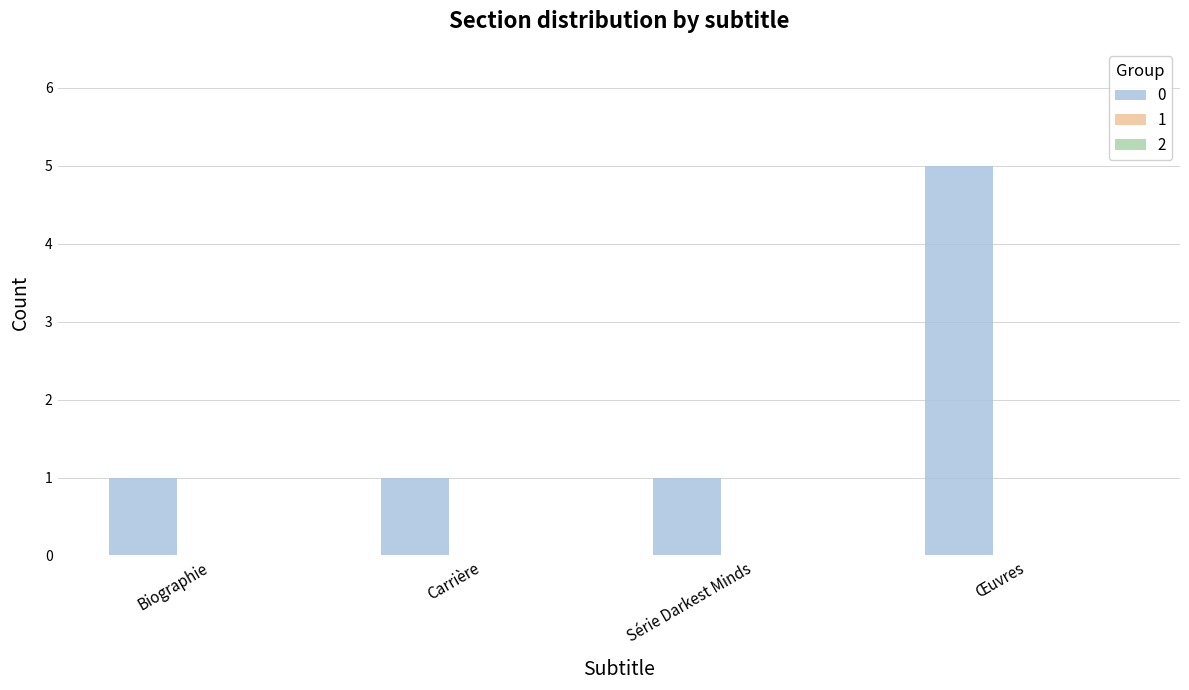

What is the label of the 2nd bar from the right?

Série Darkest Minds